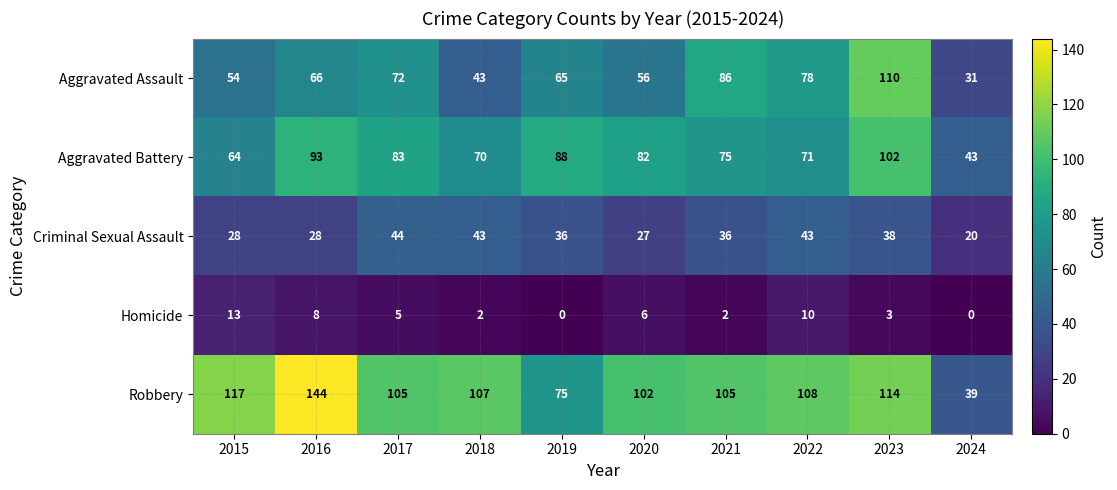

True or false: Homicide has a value of 8 at 2019.

False